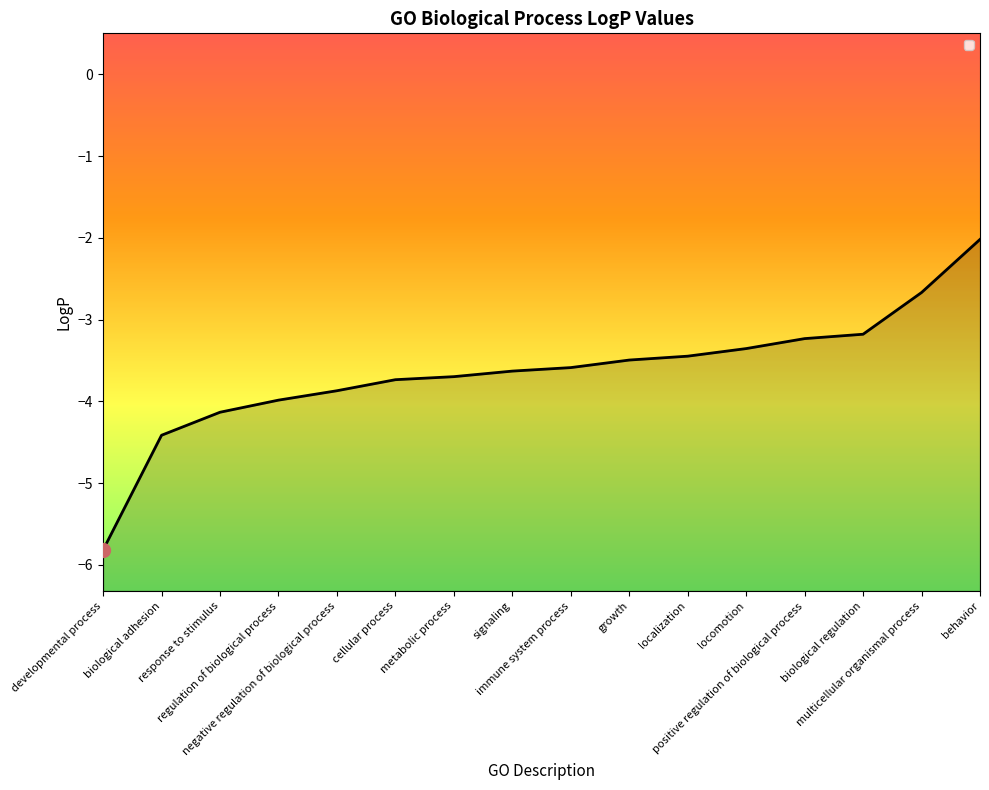

Reading right to left, what are all the values shown in this chart?

-2.0	-2.7	-3.2	-3.2	-3.4	-3.4	-3.5	-3.6	-3.6	-3.7	-3.7	-3.9	-4.0	-4.1	-4.4	-5.8